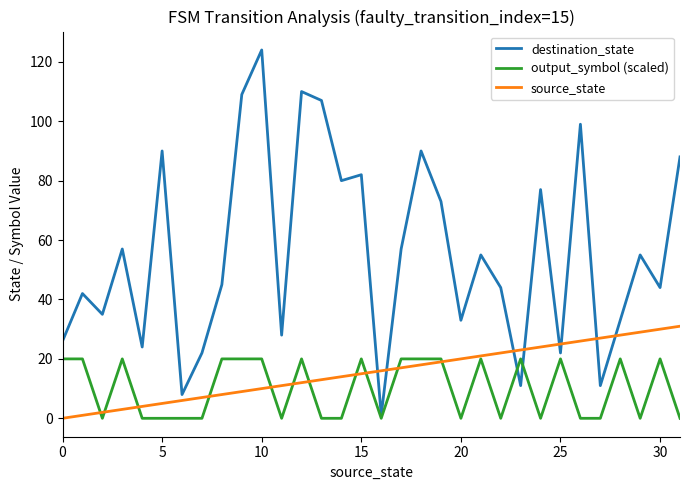

Which series has the largest total across all categories?

destination_state